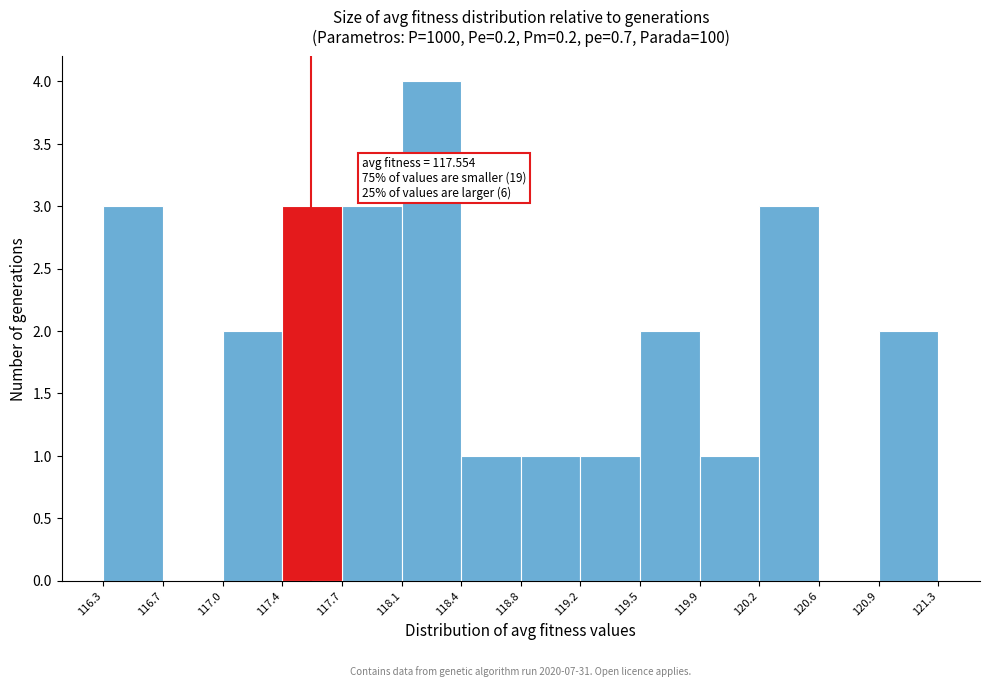

Which range on the x-axis has the tallest bar?

118.1 to 118.4